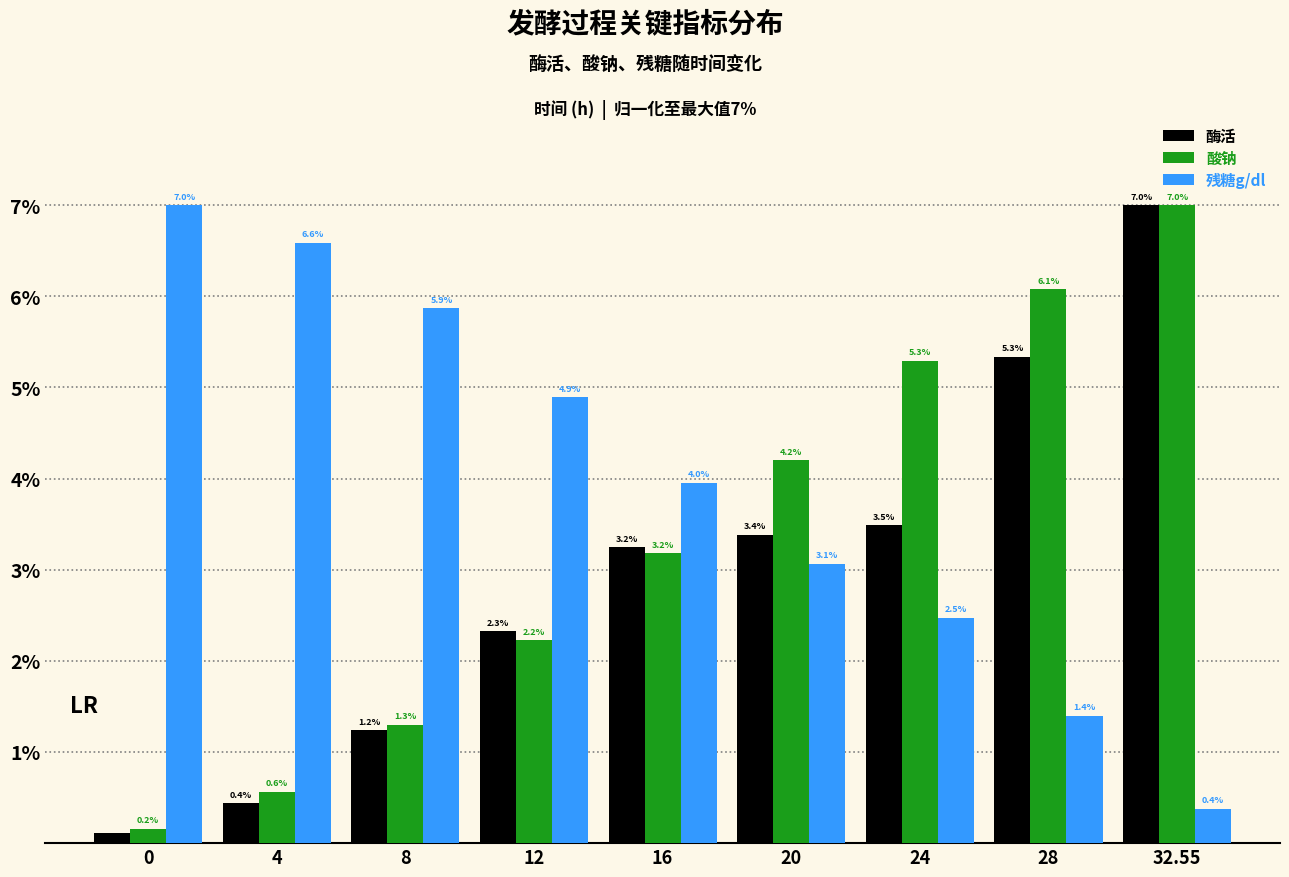

What is the difference between the second highest and minimum values in the 残糖g/dl series?

6.2